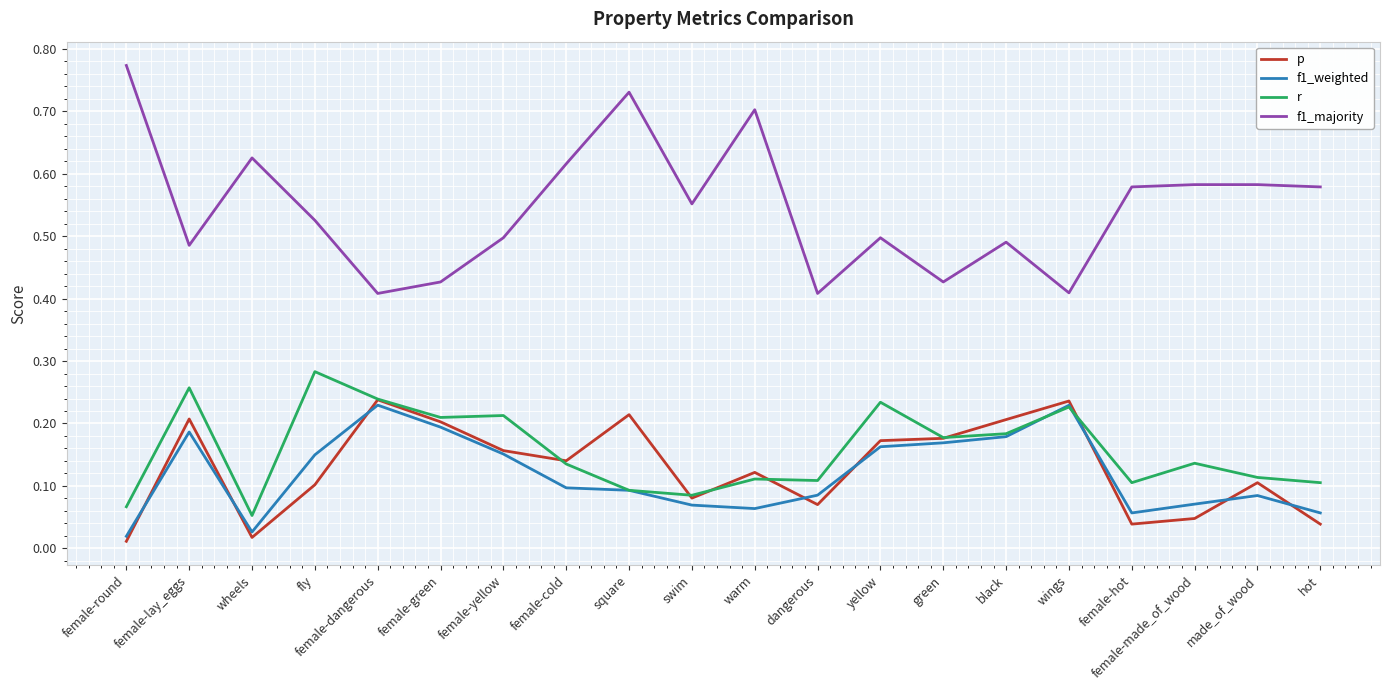

At which category does f1_weighted reach its first local valley?

wheels